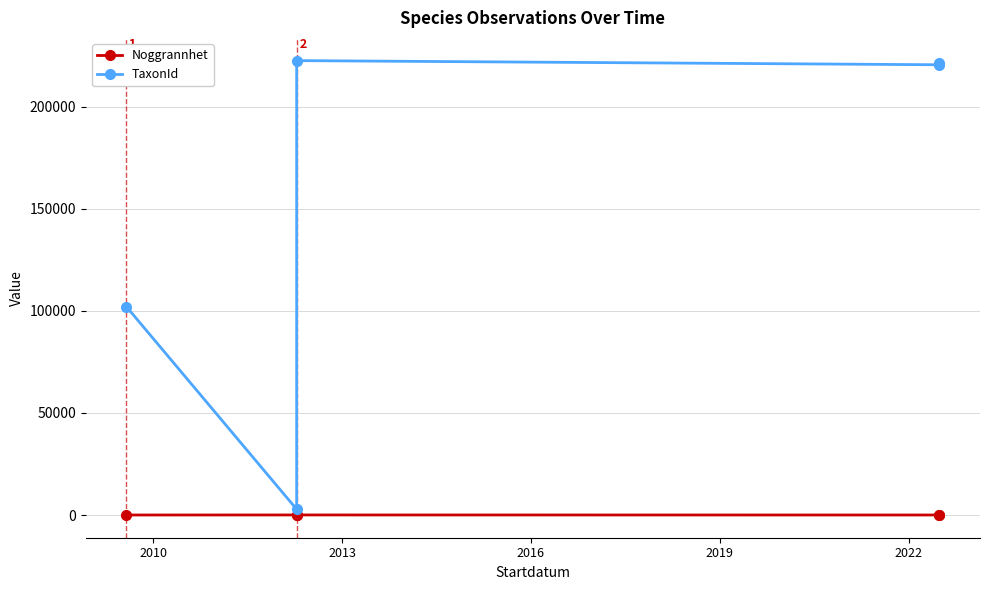

Rank the series by their average value, from lowest to highest.

Noggrannhet, TaxonId